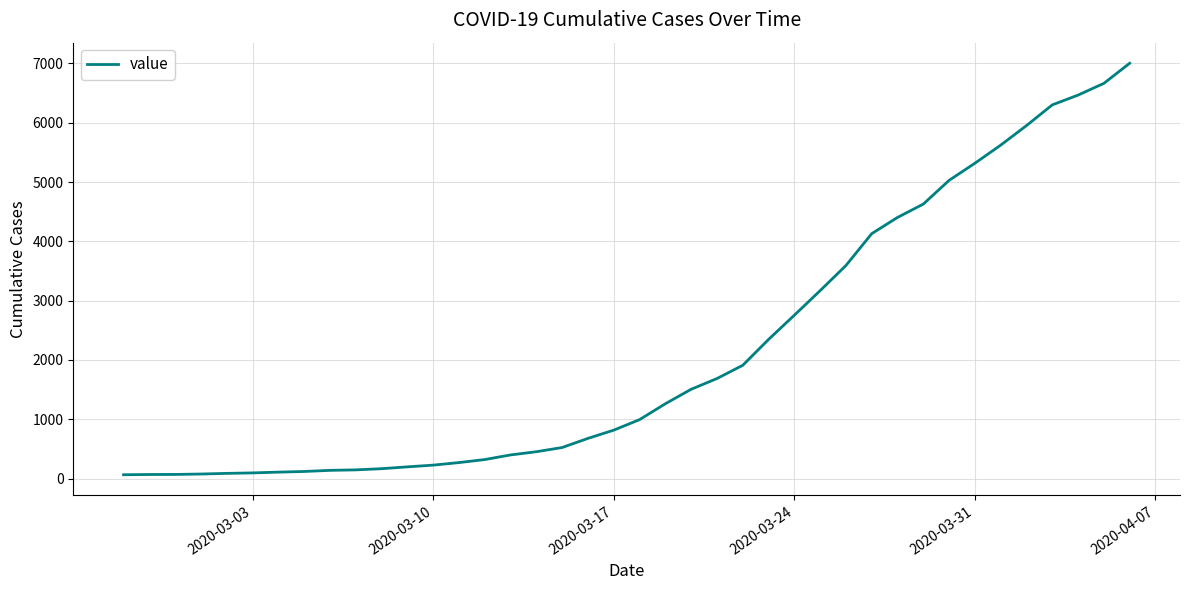

What is the maximum value shown in the chart?

7003